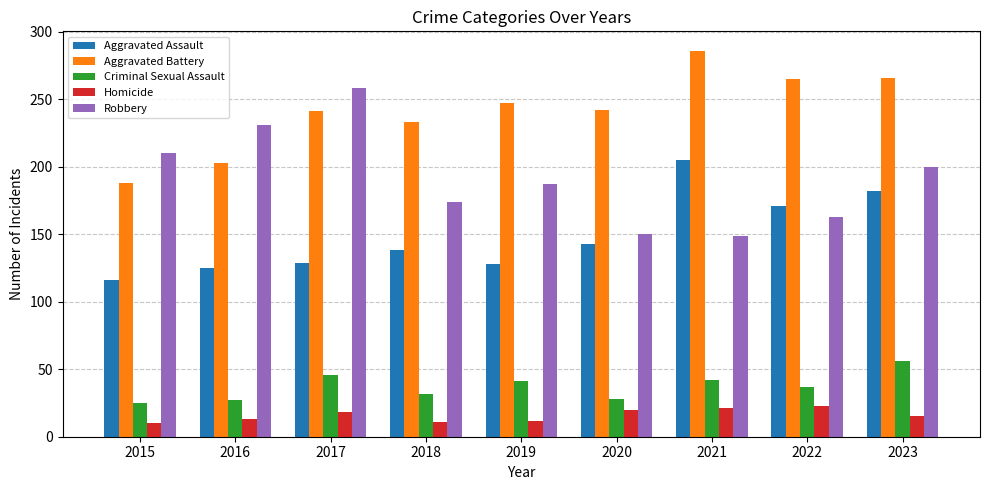

What are all the series names shown in the legend?

Aggravated Assault, Aggravated Battery, Criminal Sexual Assault, Homicide, Robbery